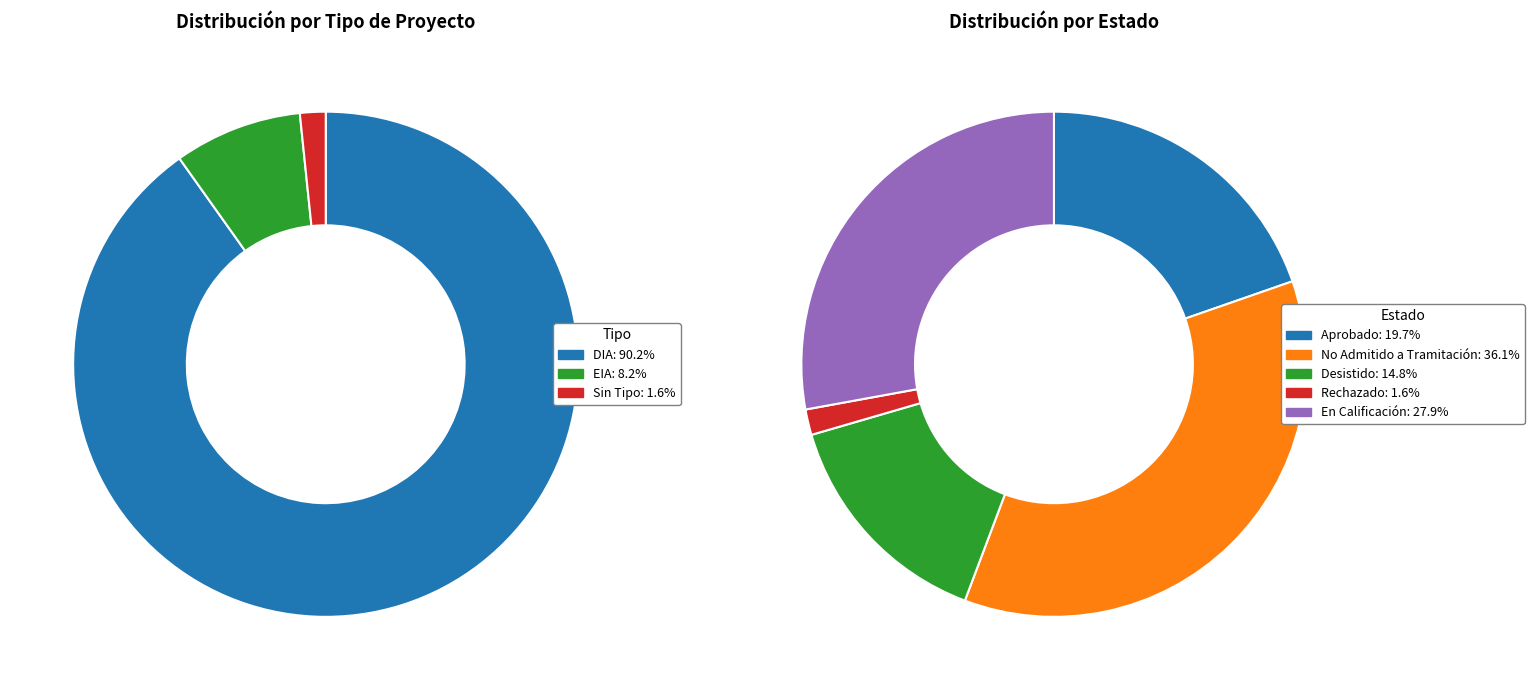

To the nearest percent, what portion does DIA represent?

90%